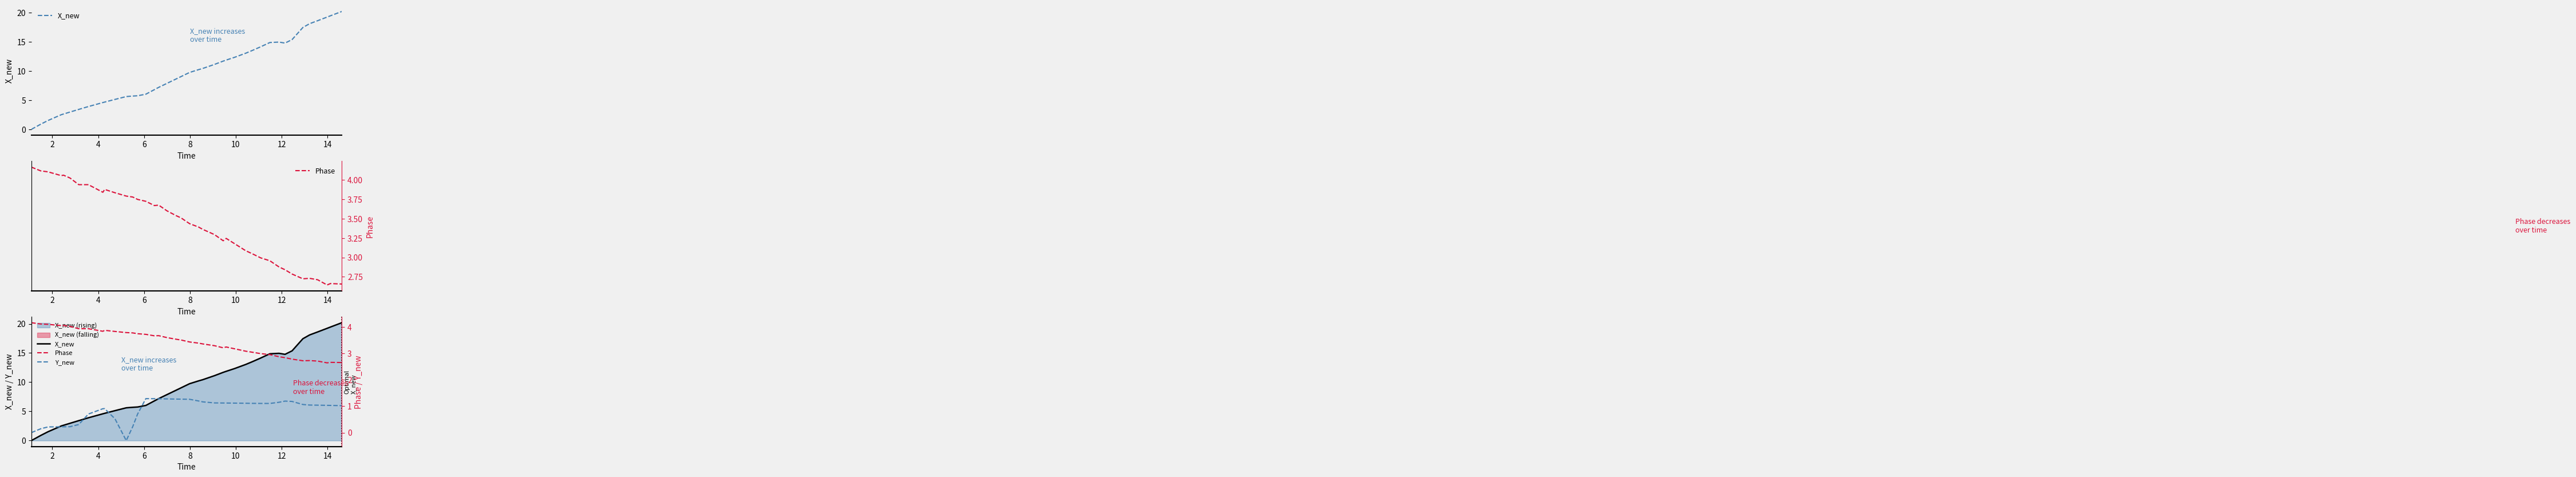

How many categories are shown in the chart?

40